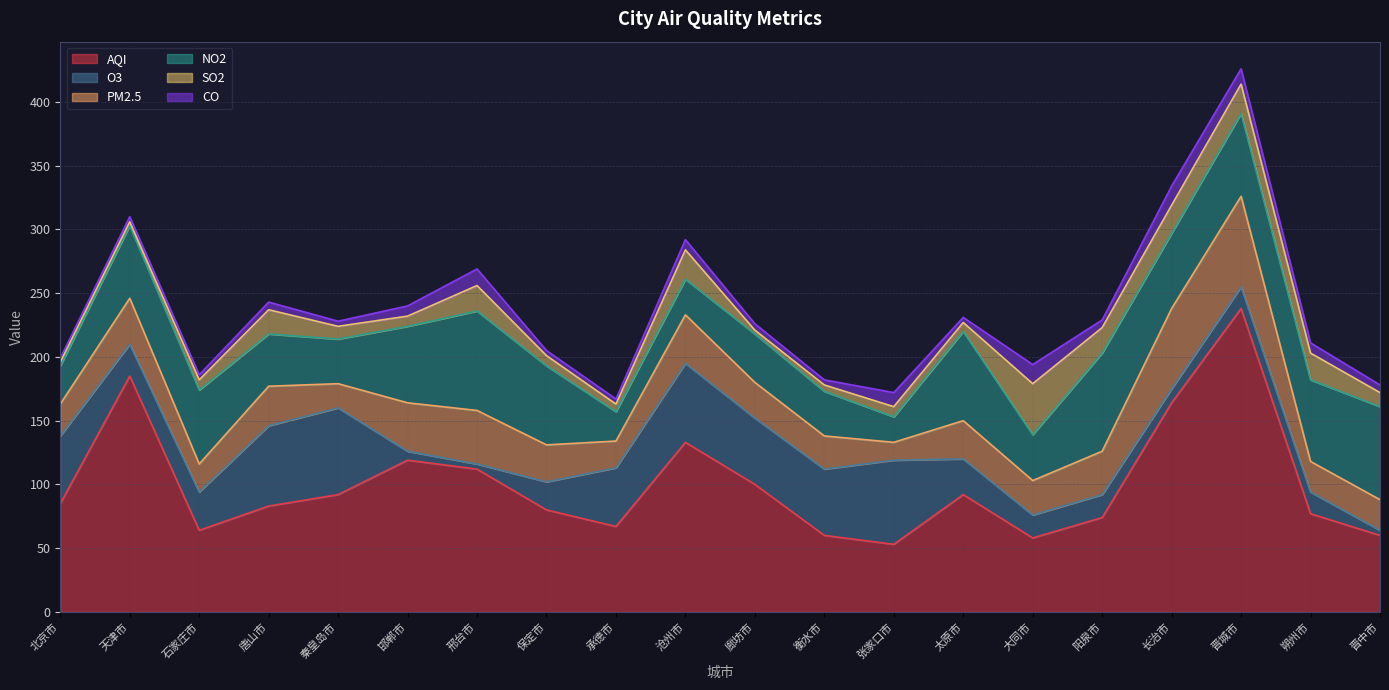

In O3, how many points are lower than both neighbors (excluding endpoints)?

3